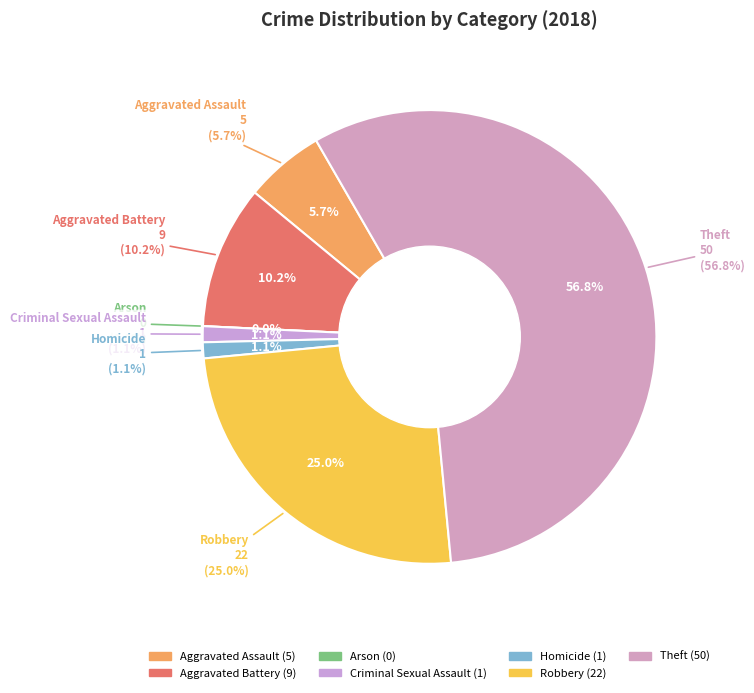

To the nearest percent, what is the difference between the largest and smallest slice percentages?

57%